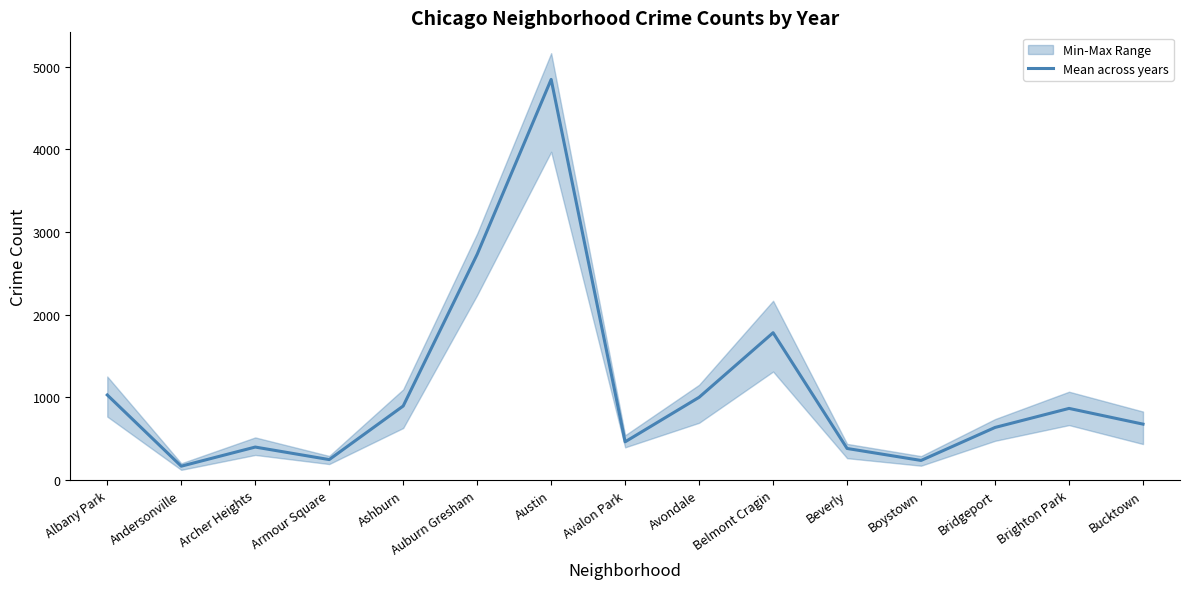

Is it true that the value at Albany Park is 396.0?

False